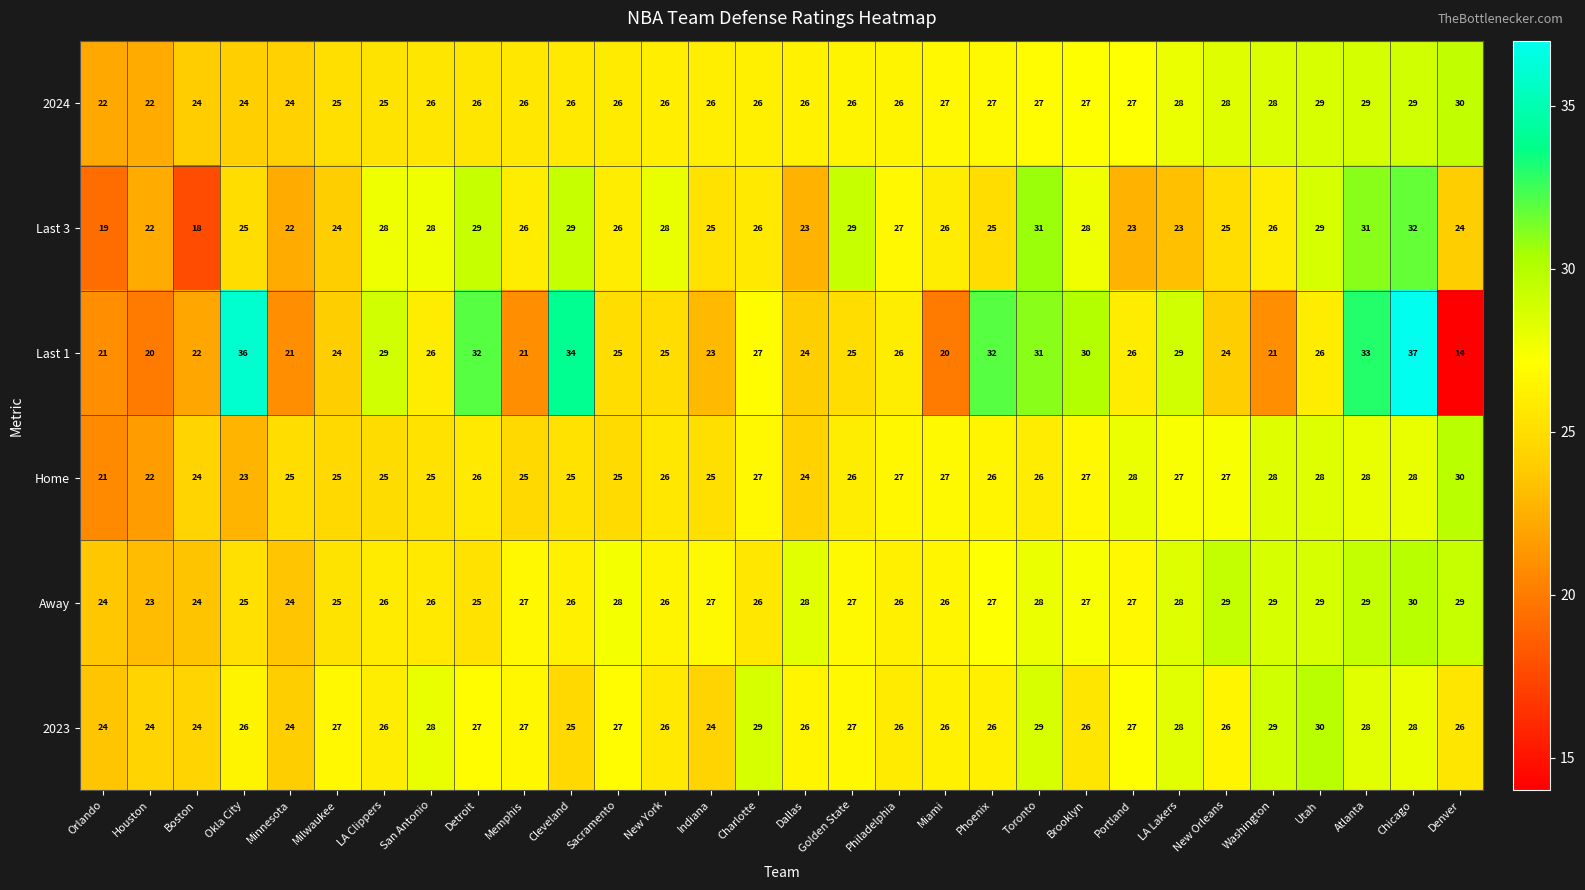

Which series has the largest range (max minus min)?

Last 1